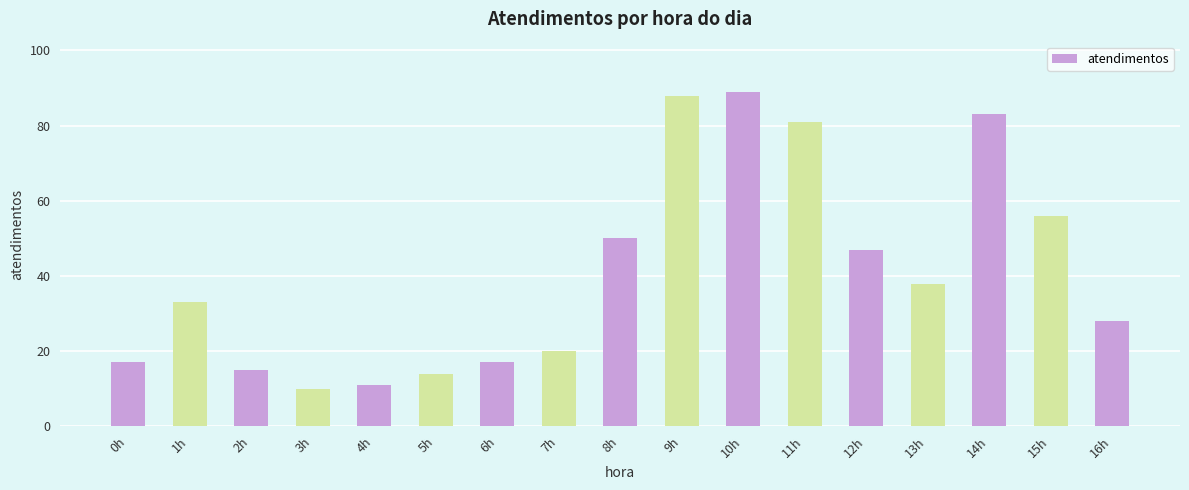

What is the difference between the values at 16h and 13h?

10